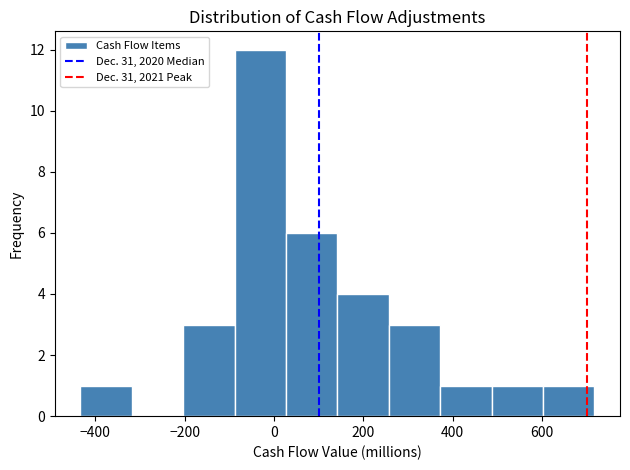

Reading left to right, transcribe this chart: for each bar, give the range it covers on the x-axis and its height. Neither the bar edges nor the heights are printed on the chart, so give them approximately, as read against the axes.

-440 to -320: 1
-320 to -200: 0
-200 to -80: 3
-80 to 20: 12
20 to 140: 6
140 to 260: 4
260 to 380: 3
380 to 480: 1
480 to 600: 1
600 to 720: 1